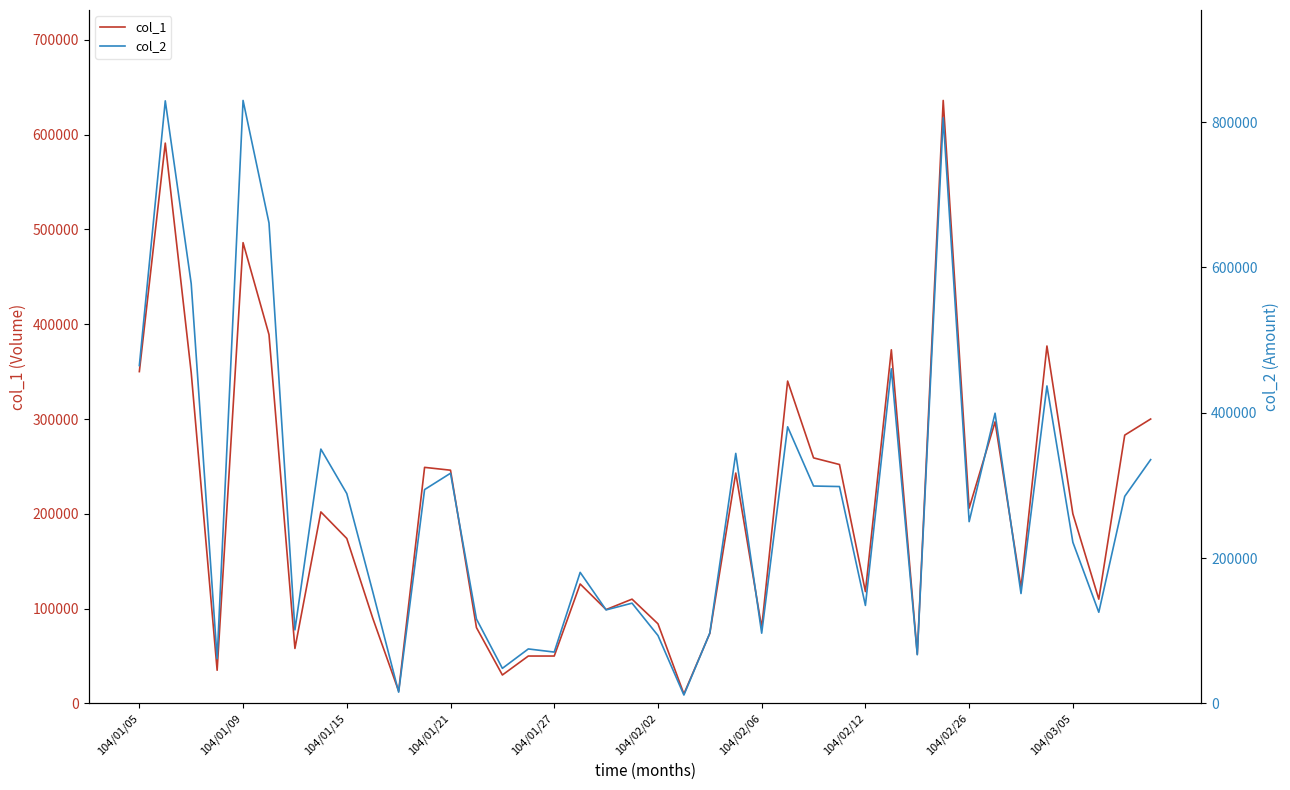

Reading left to right, transcribe all the data shown in this chart.

col_1: 350000	591000	349000	35000	486000	389000	58000	202000	174000	90000	13000	249000	246000	80000	30000	50000	50000	126000	99000	110000	84000	10000	74000	243000	80000	340000	259000	252000	118000	373000	52000	636000	206000	297000	122000	377000	200000	110000	283000	300000
col_2: 465000	829270	577750	61580	829820	661220	101220	350020	288840	153900	15500	294310	316790	116200	48300	75000	70700	180360	128720	138000	93480	11600	96880	344100	96700	380700	299210	298480	134880	460540	66980	805850	250170	399380	151260	436950	221800	125490	284980	335500